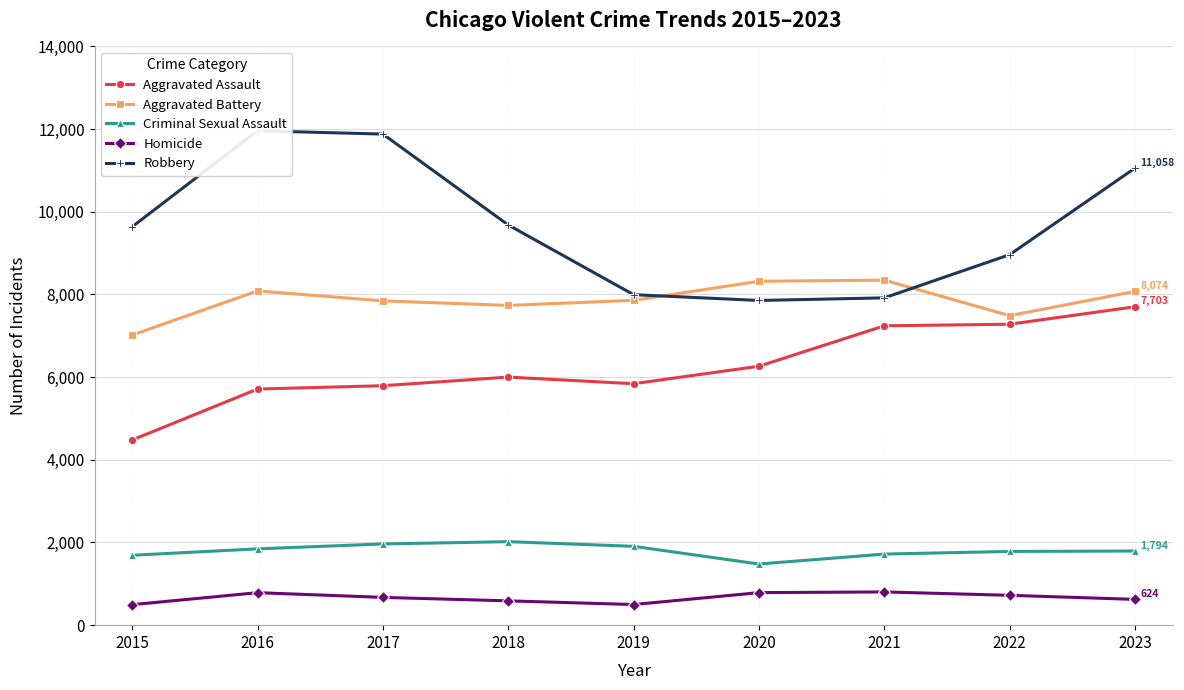

List the labels in order of Criminal Sexual Assault value, smallest first.

2020, 2015, 2021, 2022, 2023, 2016, 2019, 2017, 2018